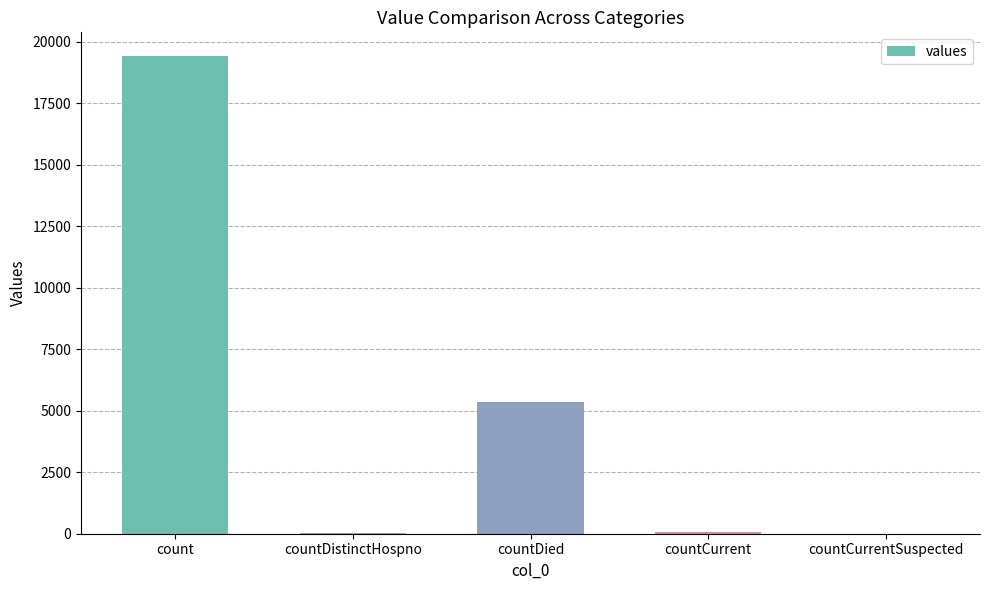

Read the value at count, to the nearest 10.

19420